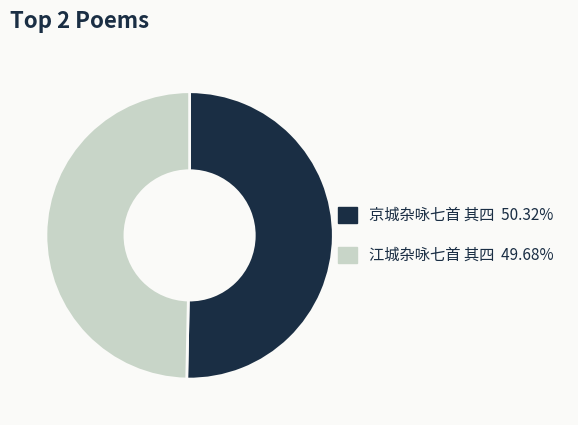

Do 京城杂咏七首 其四 and 江城杂咏七首 其四 together represent more than half of the pie?

Yes